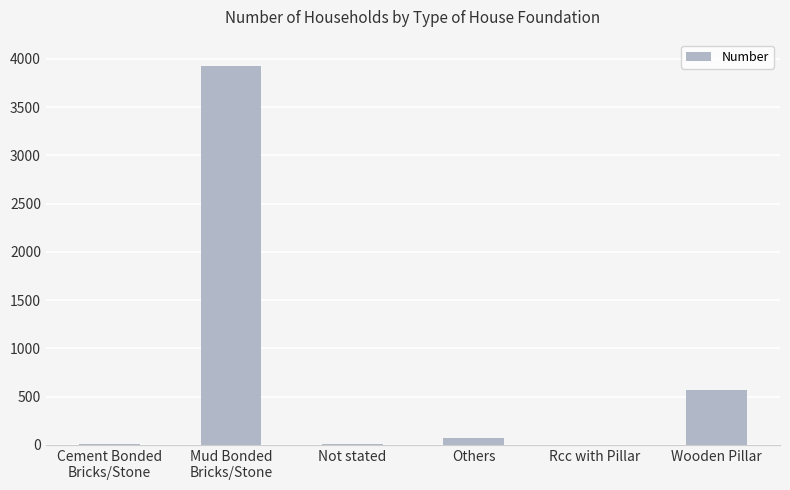

What value does the data have at Mud Bonded
Bricks/Stone?

3927